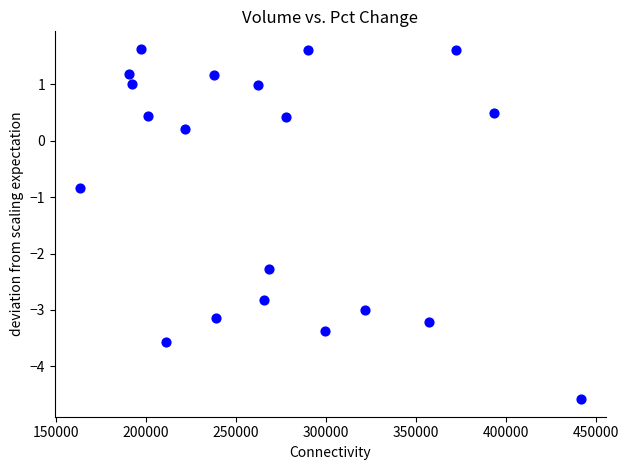

What is the range of Y values (max minus min)?

6.2